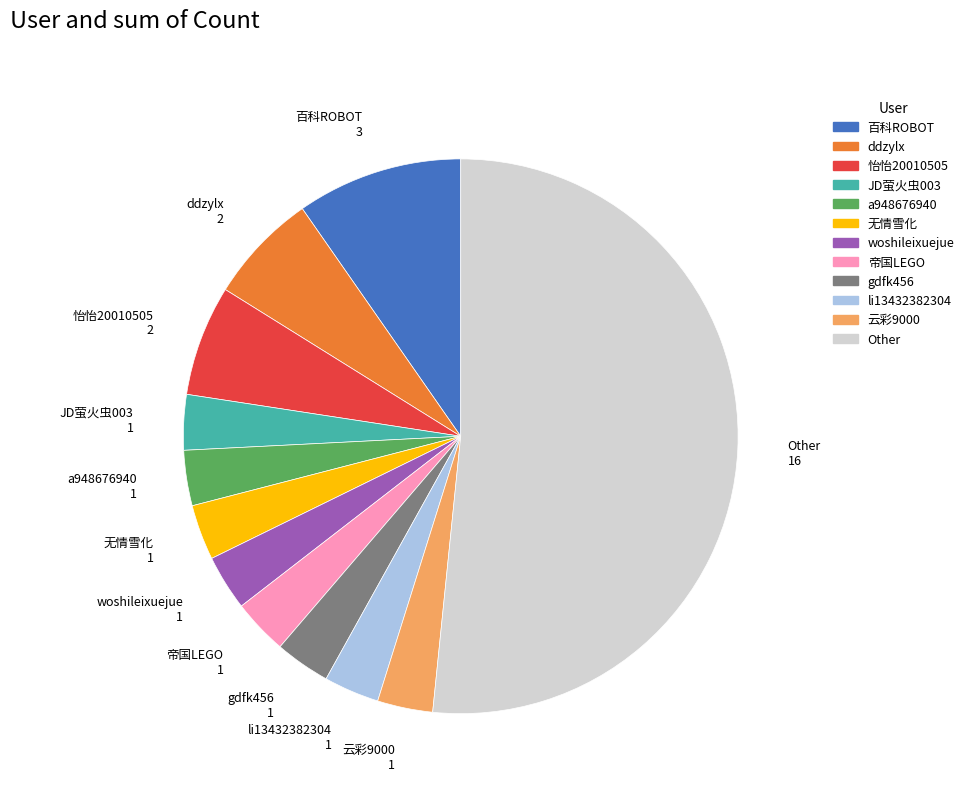

How many segments does this pie chart have?

12